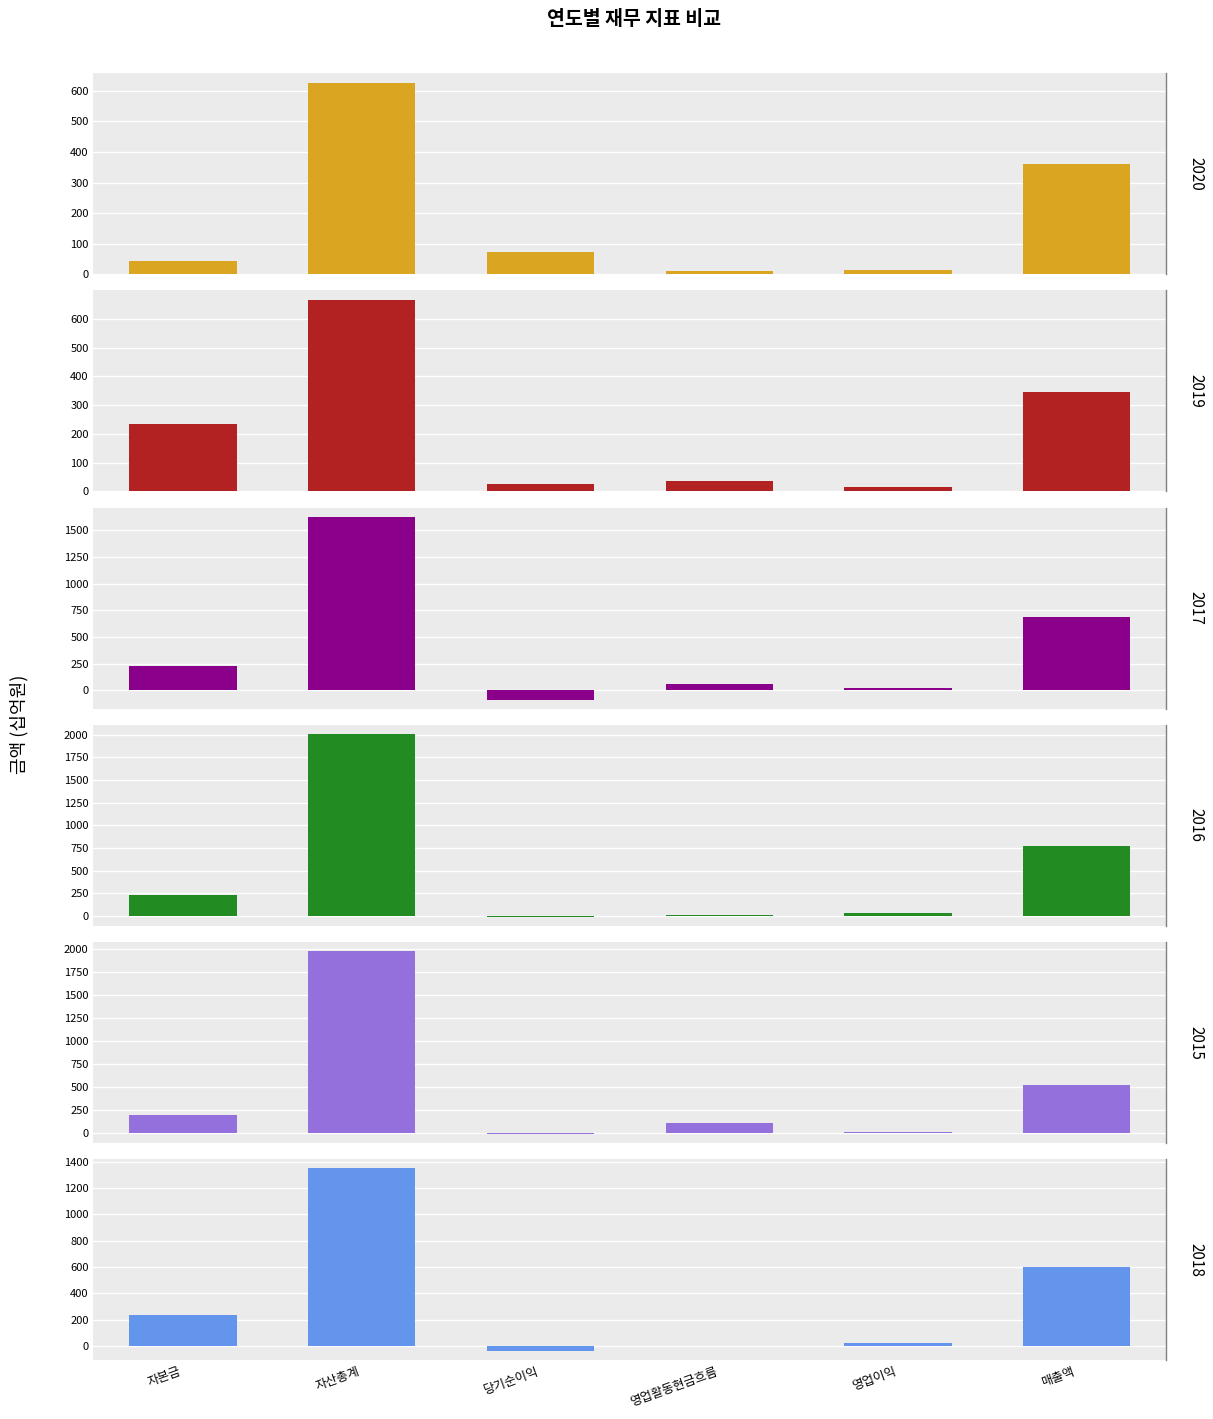

Between 당기순이익 and 매출액, which series saw the biggest shift?

2016